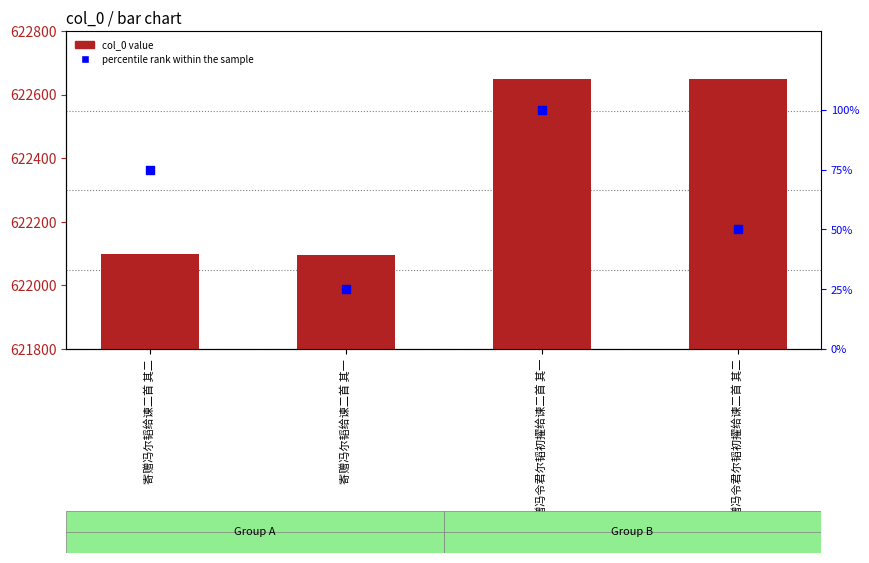

Which series reaches the minimum Y coordinate?

percentile rank within the sample